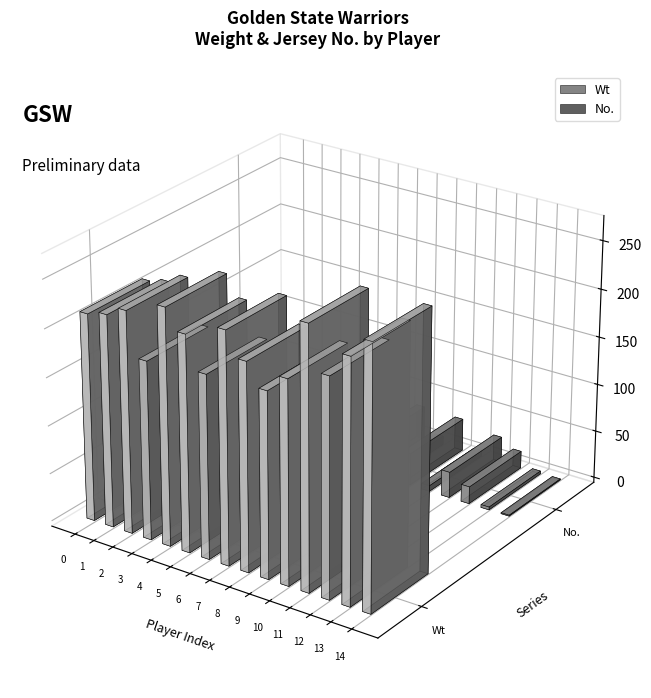

What are all the series names shown in the legend?

Wt, No.